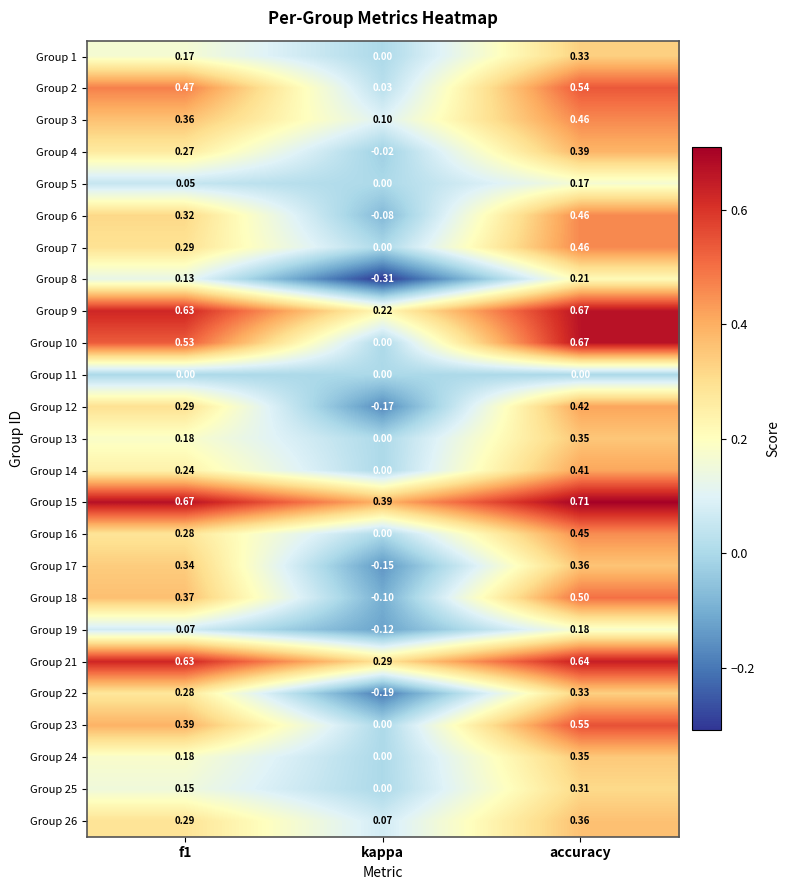

At which label is Group 16 closest to 0?

kappa